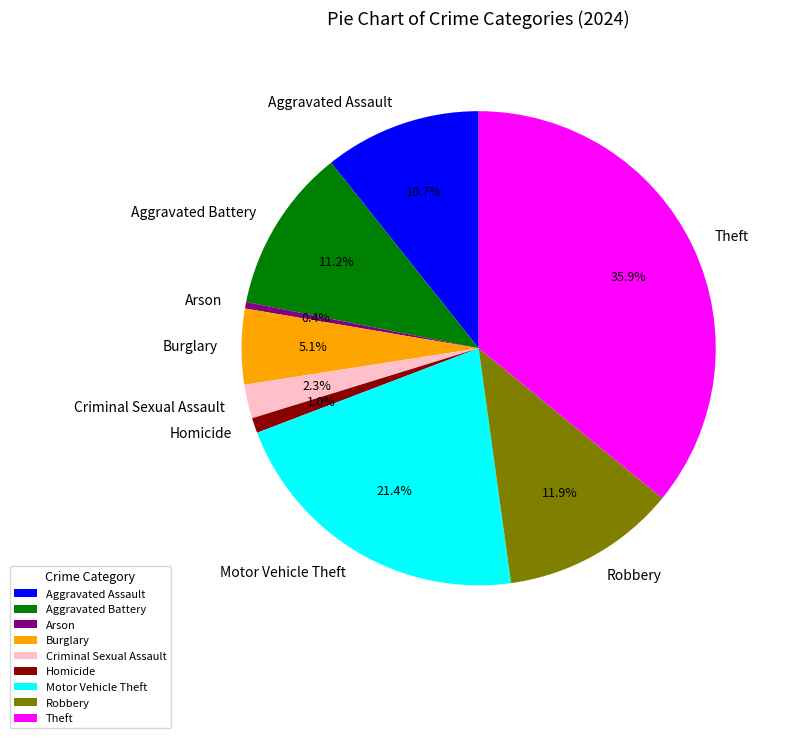

Count the number of slices in the pie.

9